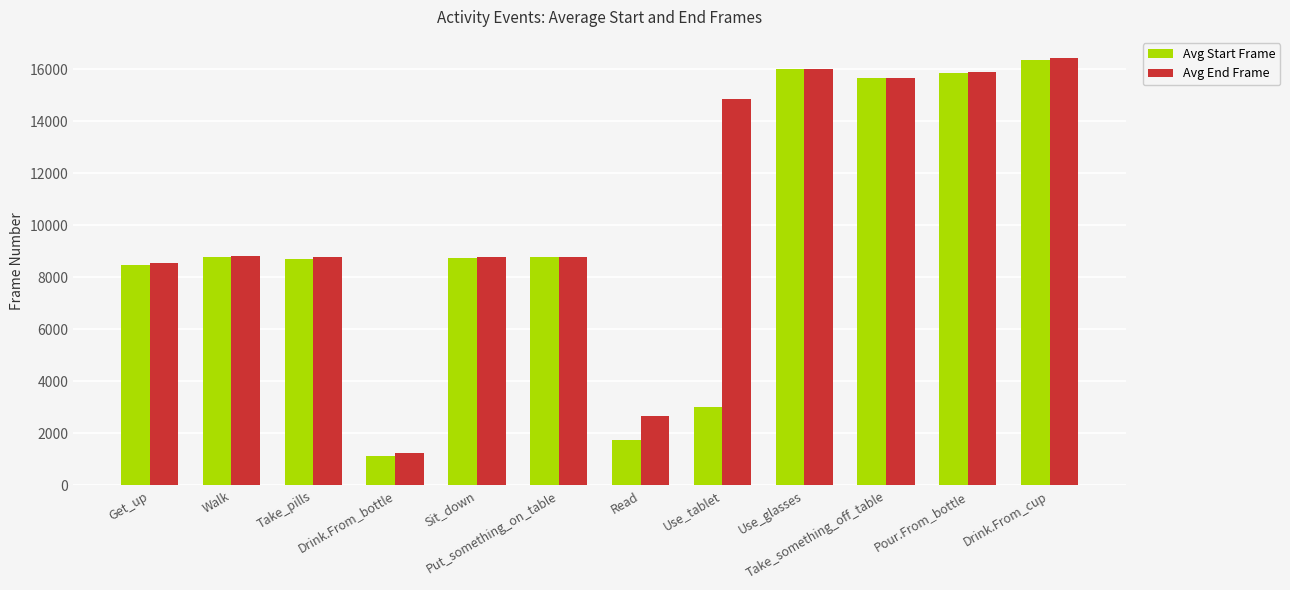

What is the difference between the maximum and minimum values in the Avg Start Frame series?

15221